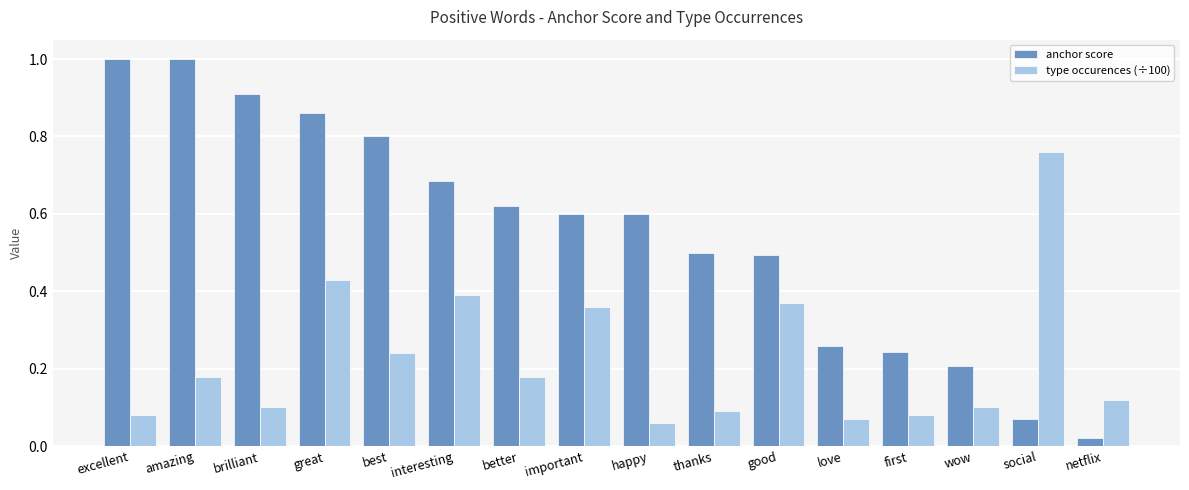

Which series has the largest total across all categories?

anchor score